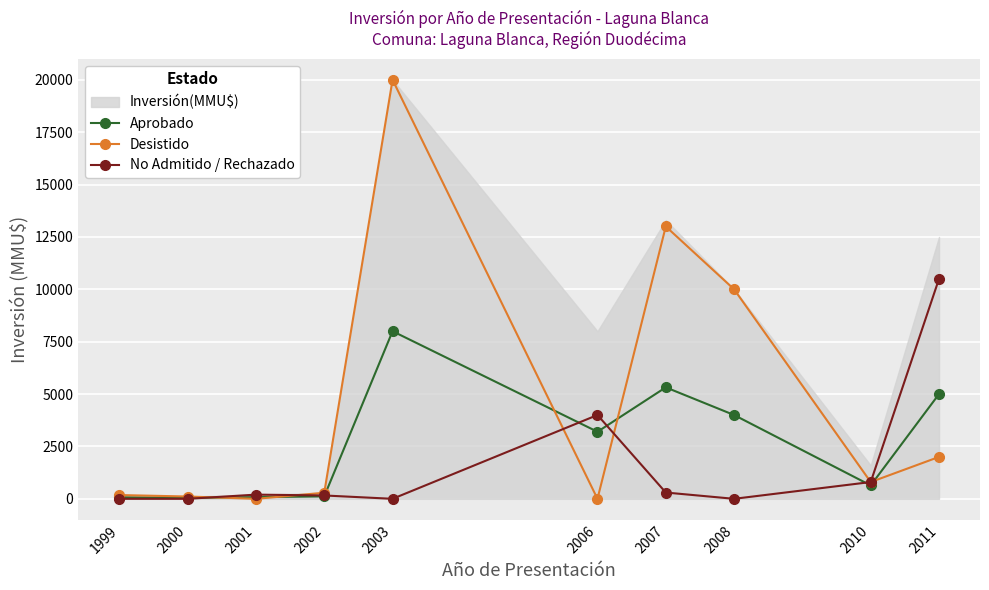

Which label corresponds to the smallest value in the chart?

2001